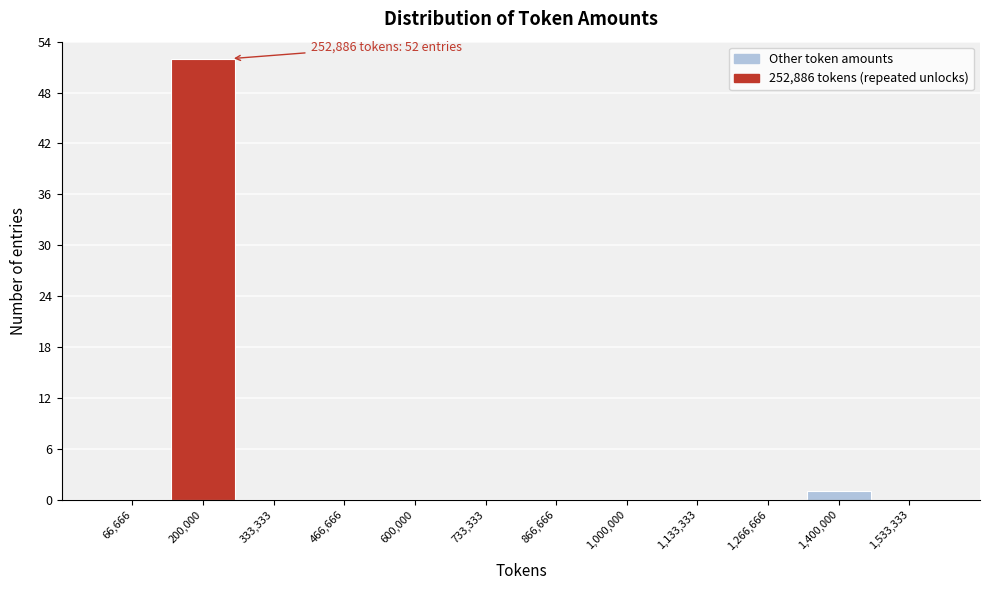

Over which range of the x-axis is the bar tallest?

140000 to 260000